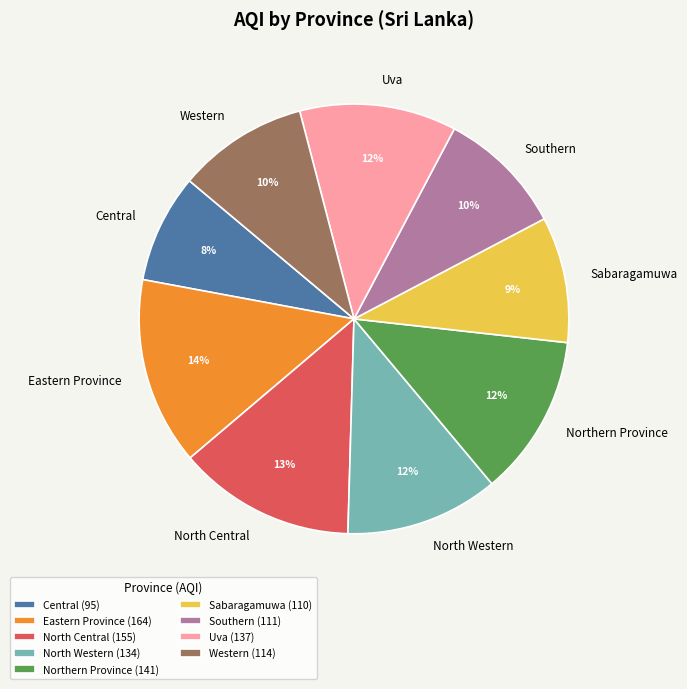

To the nearest percent, what percentage of the pie is North Central?

13%